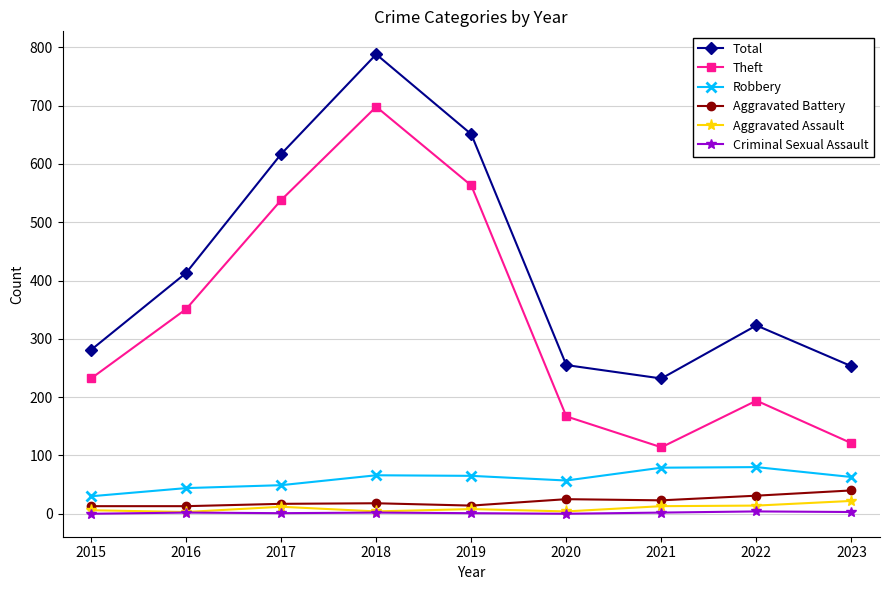

What is the difference between the Criminal Sexual Assault values at 2020 and 2019?

1